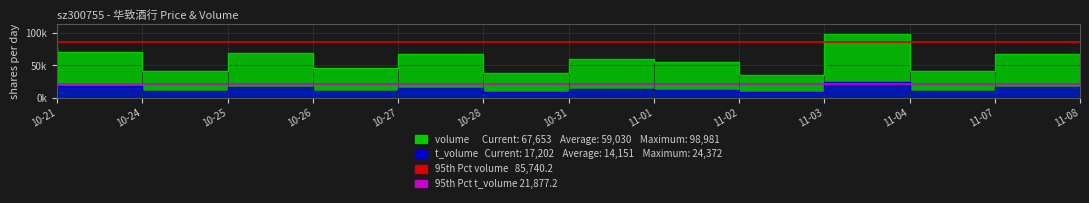

How many interior local valleys does the volume series have?

5